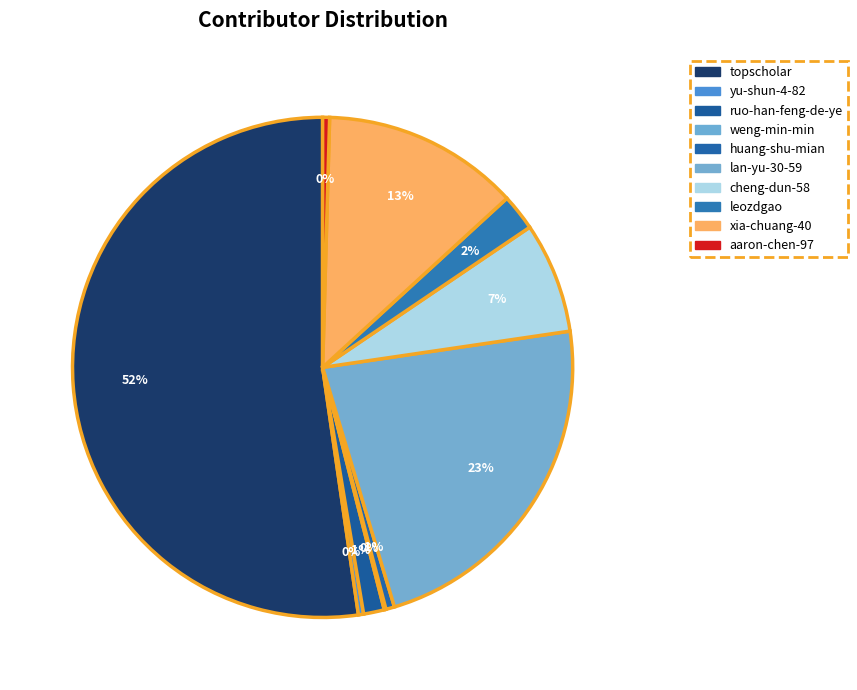

Combined, what portion of the pie is yu-shun-4-82 and cheng-dun-58?

7.5%